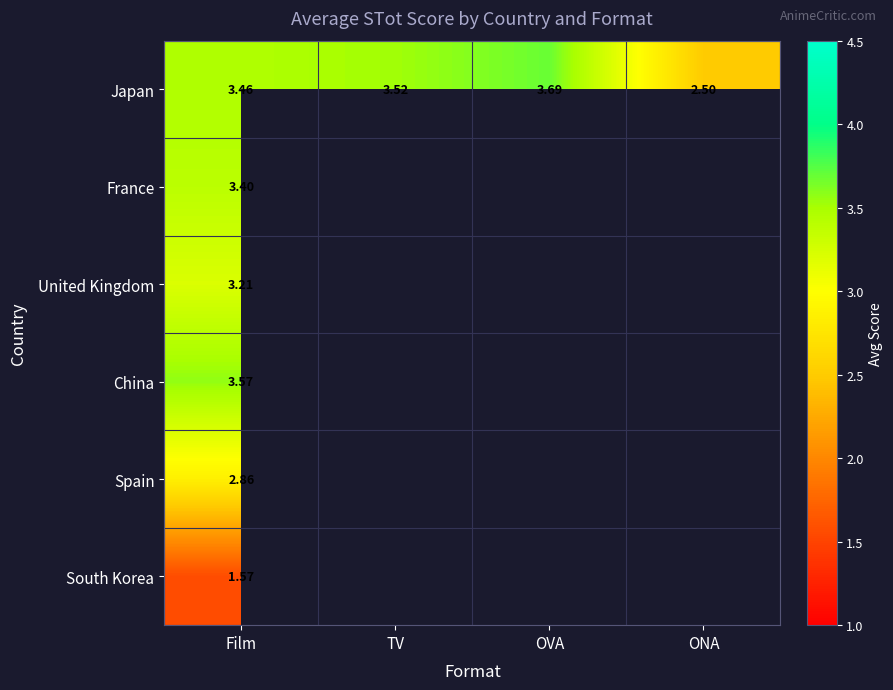

What is the greatest value displayed?

3.7